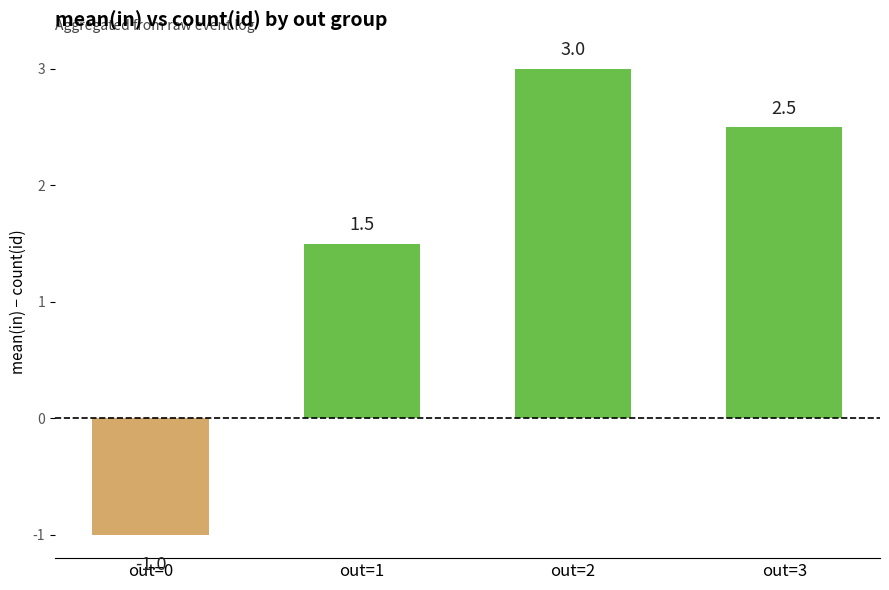

Which has a higher value, out=0 or out=2?

out=2